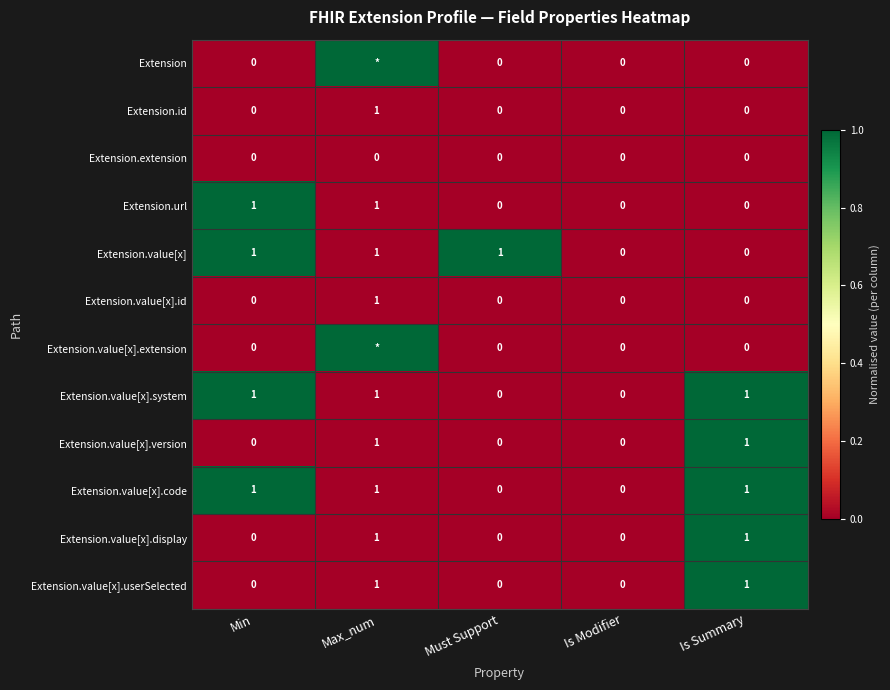

What is the sum of all Extension.value[x].code values?

3